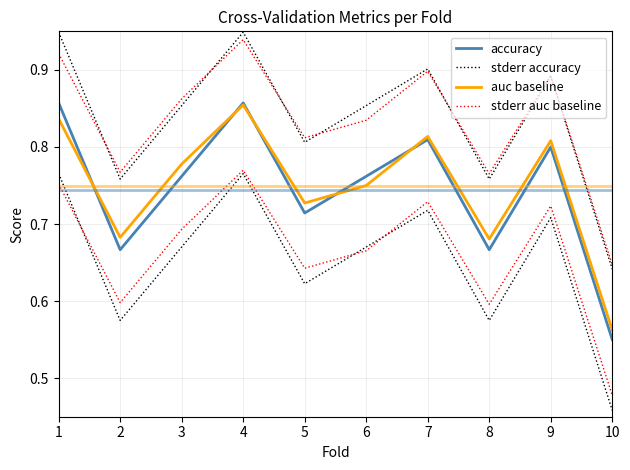

How many data points does each series have?

10